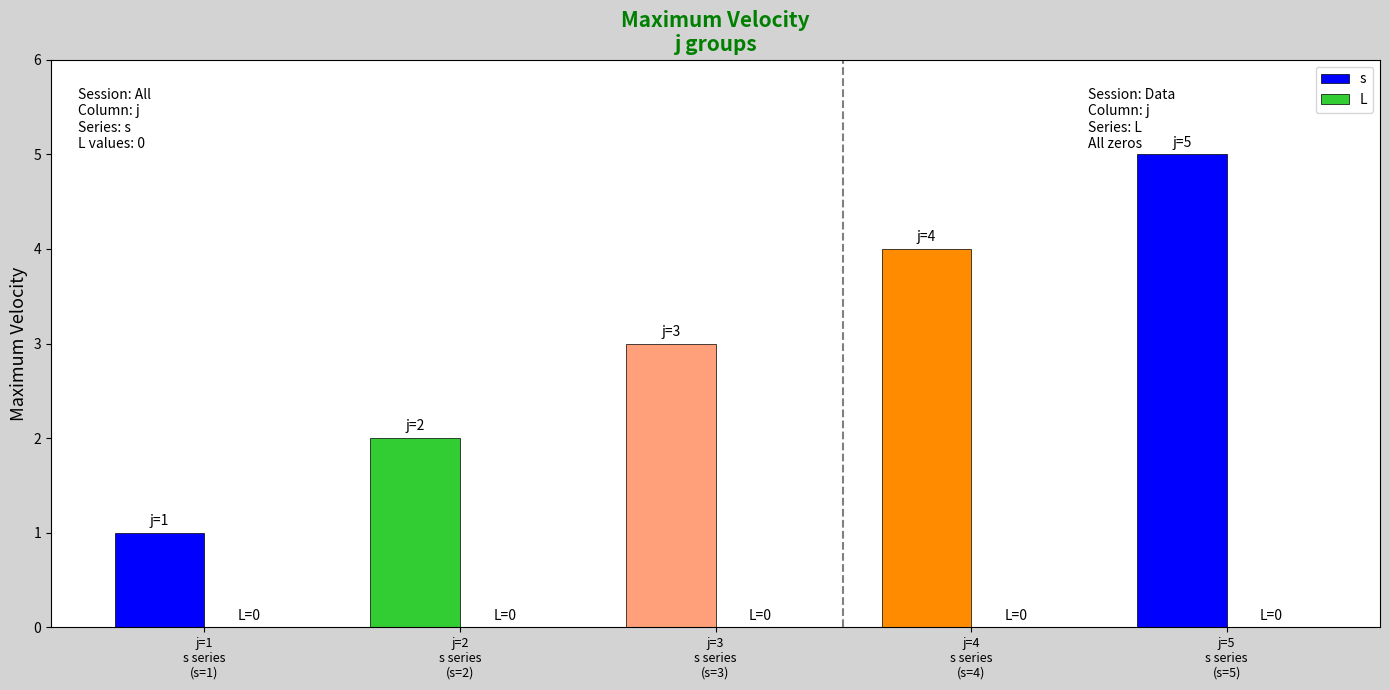

How many categories are shown in the chart?

5